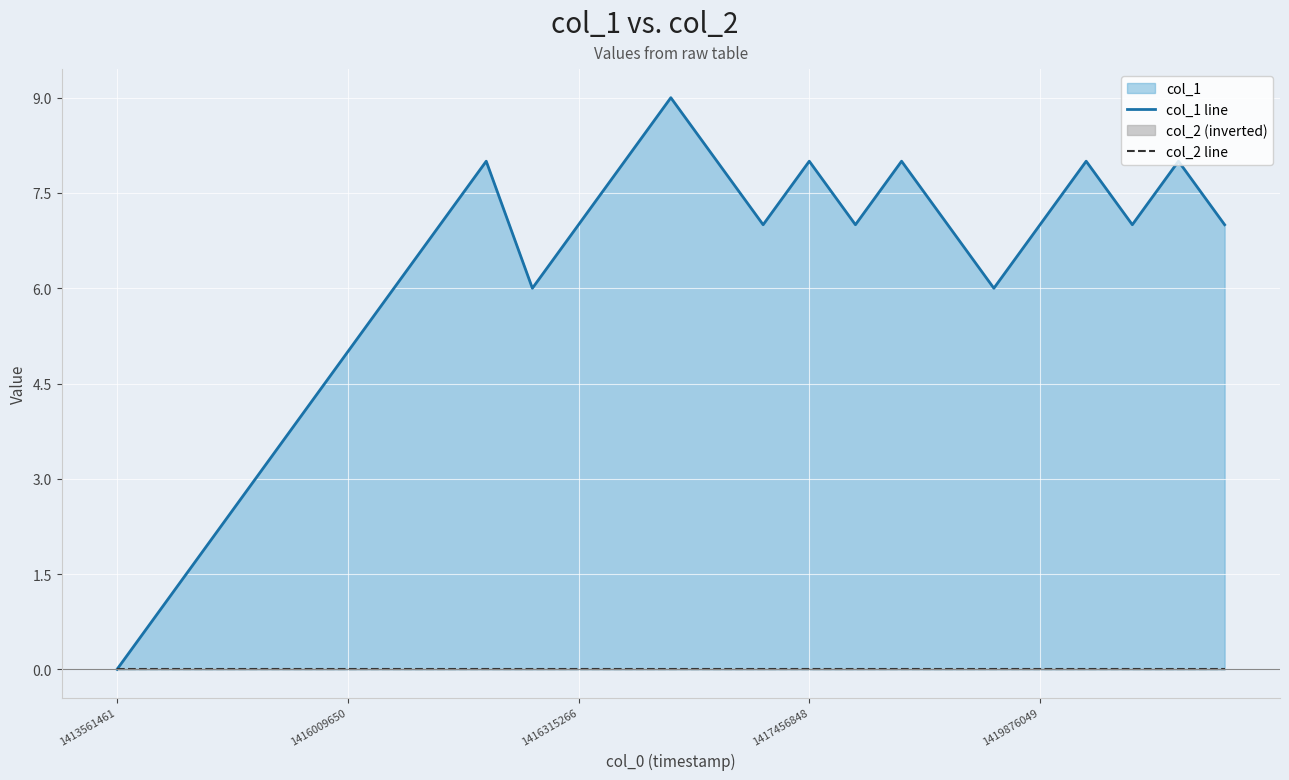

What is the total value across all series at 18?

7